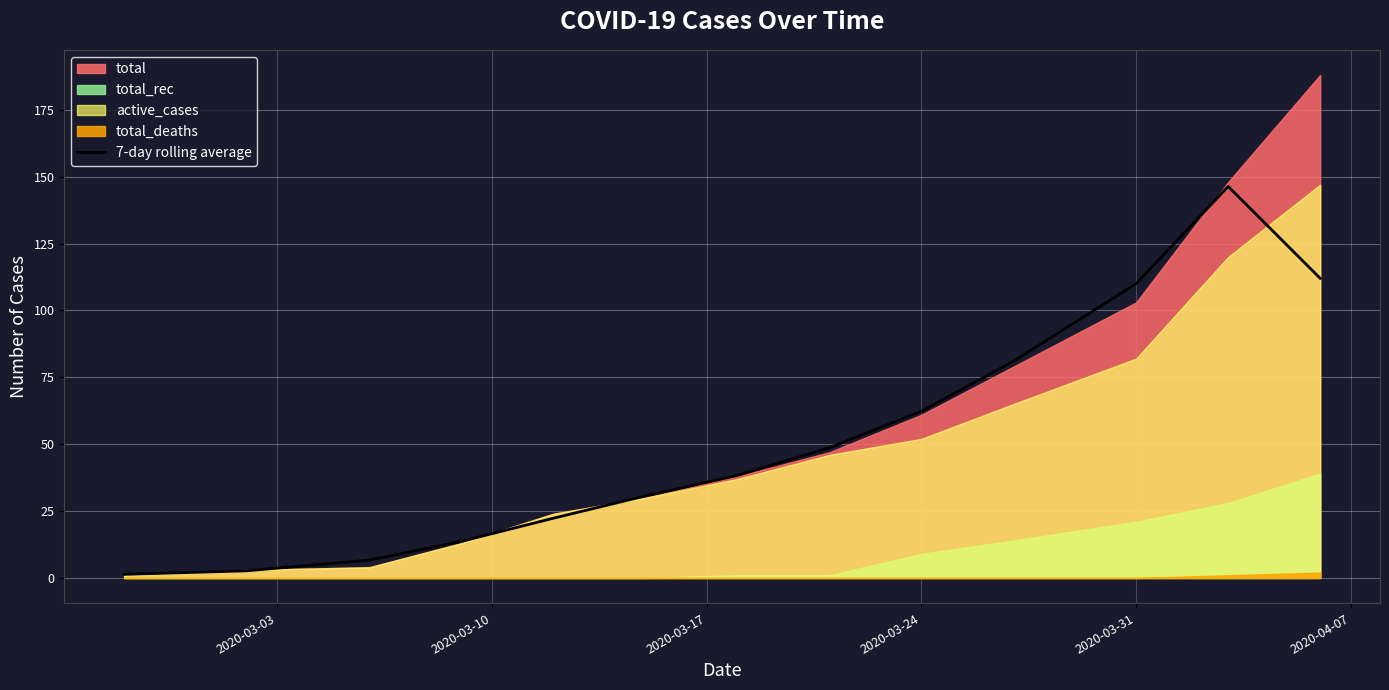

Is it true that 7-day rolling average equals 62.3 at 2020-03-24?

True